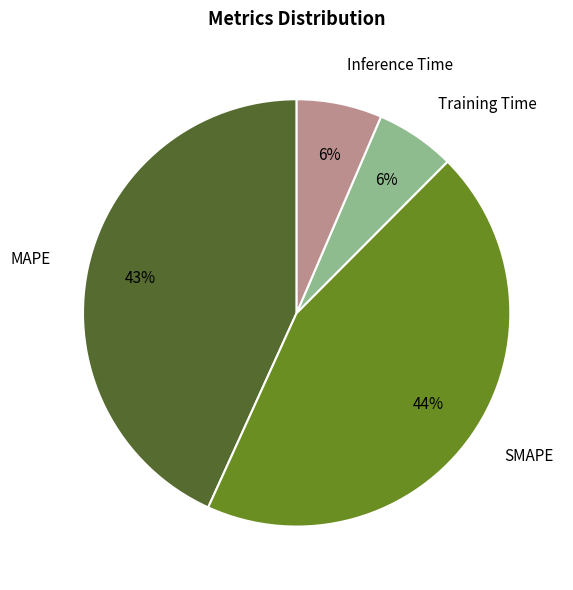

Is the sum of MAPE and Training Time greater than half?

No